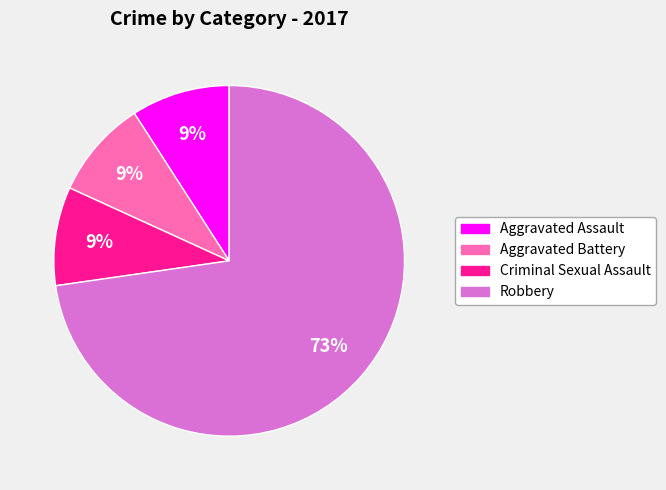

To the nearest percent, what is the average slice percentage?

25%